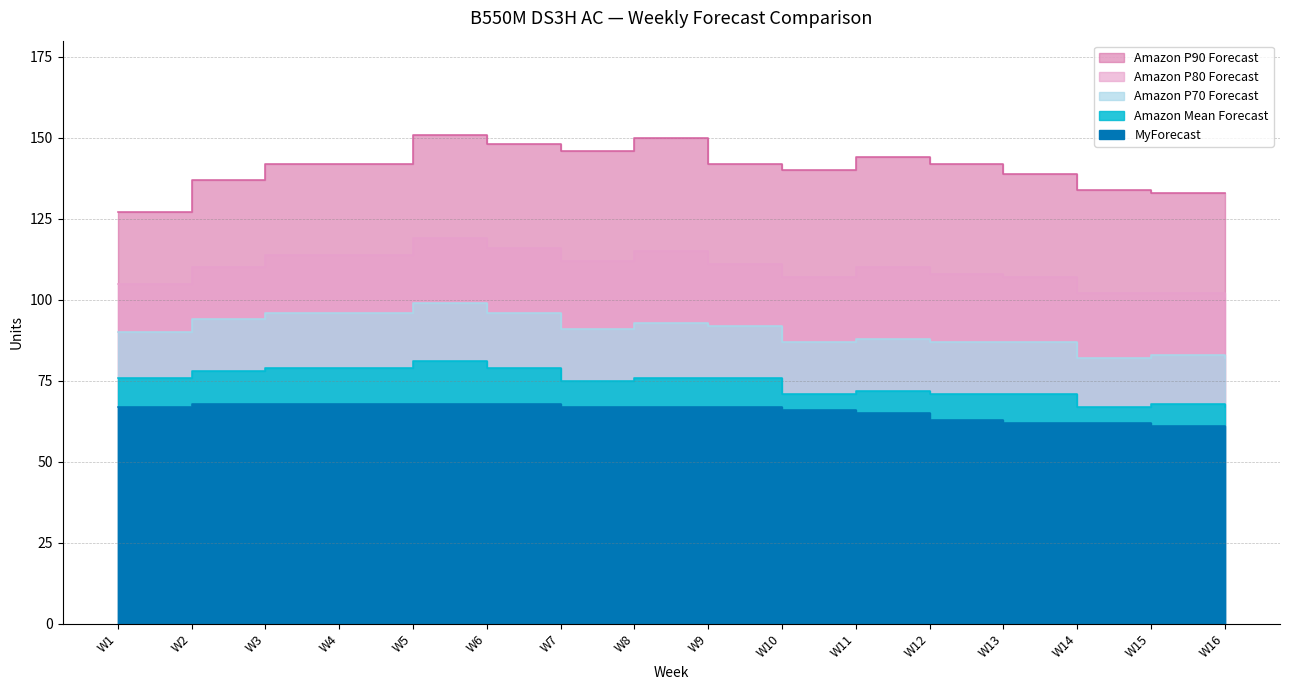

True or false: Amazon P70 Forecast and Amazon P90 Forecast intersect in this chart.

False